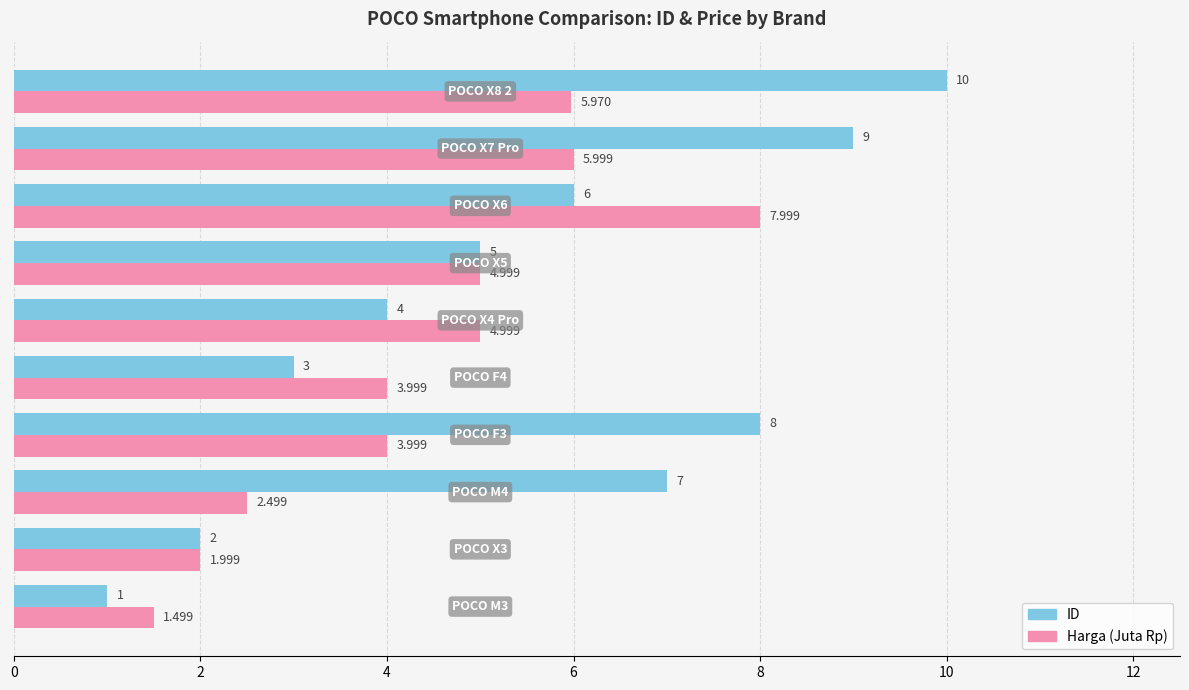

Rank the series by their maximum value, from highest to lowest.

ID, Harga (Juta Rp)